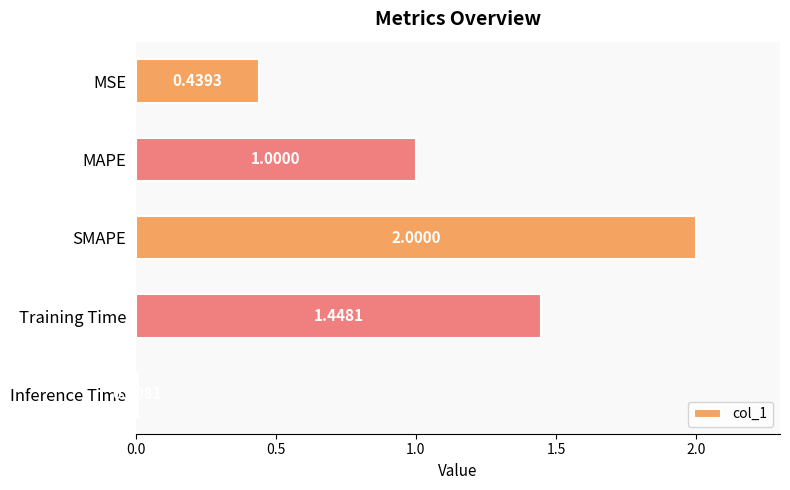

What is the label of the 1st bar from the bottom?

Inference Time